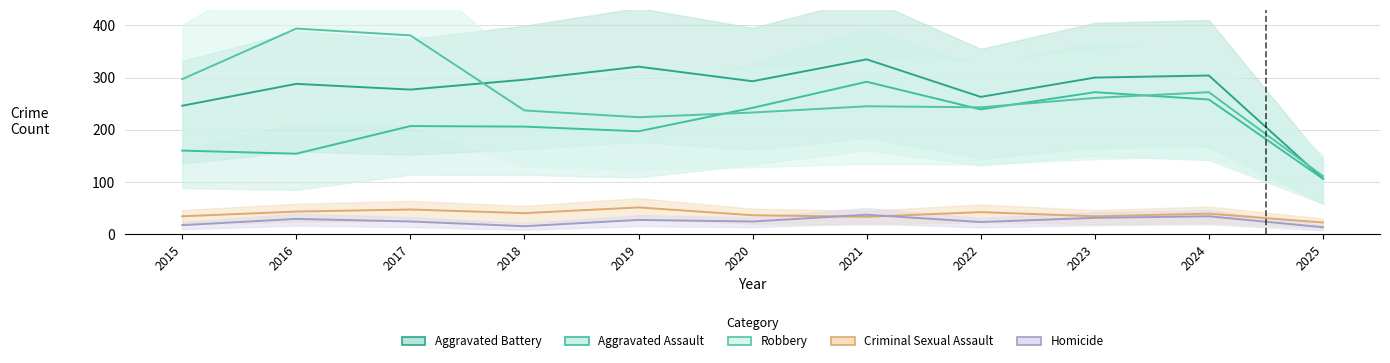

At which category does Aggravated Assault reach its first local valley?

2016